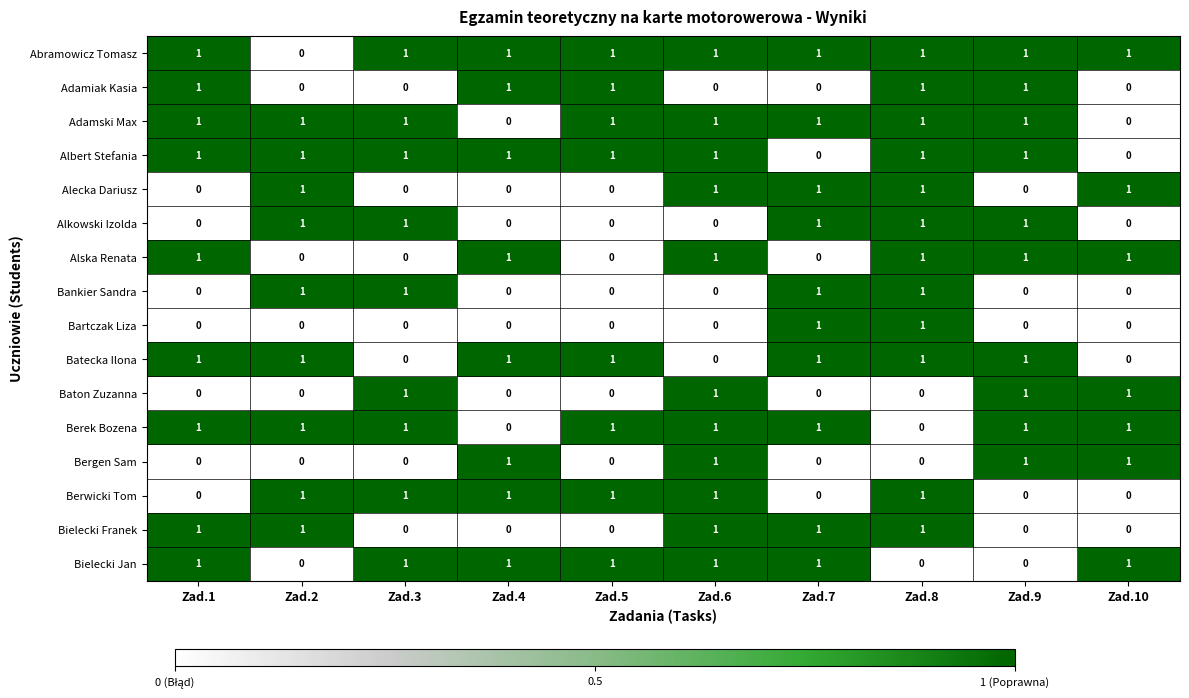

Is the value of Albert Stefania at Zad.7 greater than the value of Baton Zuzanna at Zad.6?

No